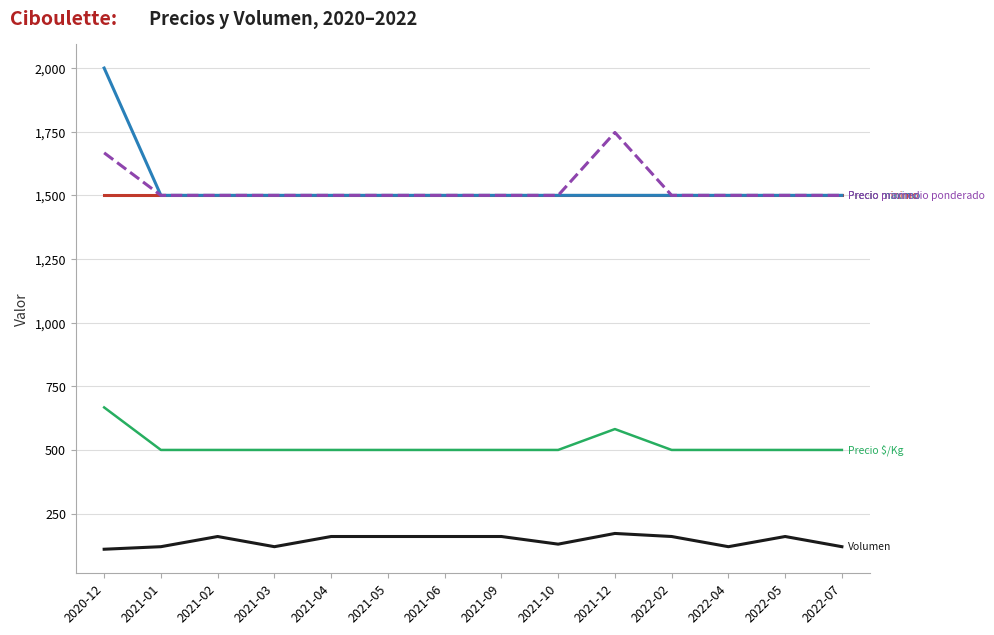

What is the spread (max minus min) of values at 2021-02?

1340